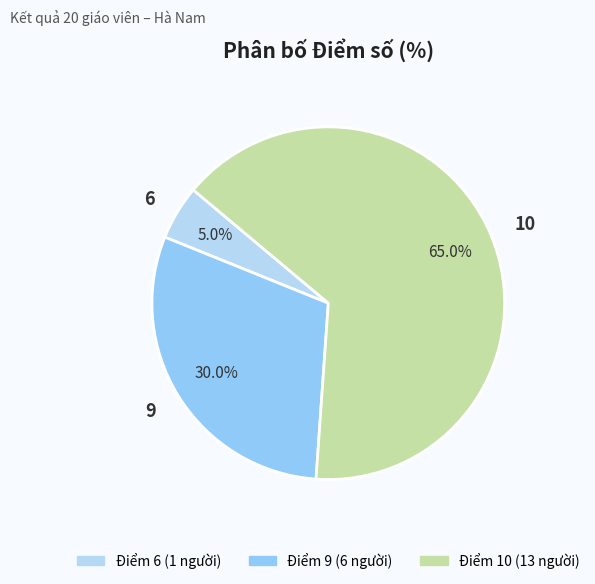

What percentage do 9 and 6 together represent?

35.0%